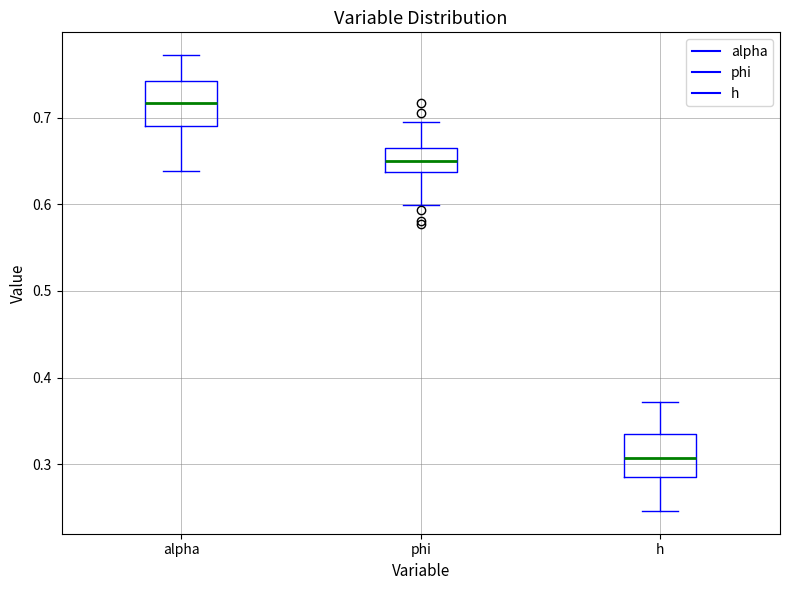

Where is the lower edge of the box for phi on the y-axis? The values are not printed on the chart, so give them approximately, as read against the axis.

0.64